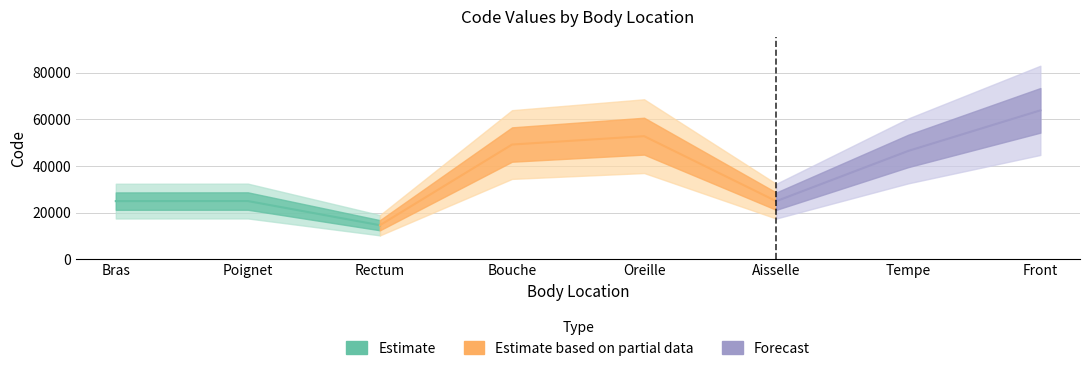

At which category does the data reach its first local peak?

Poignet